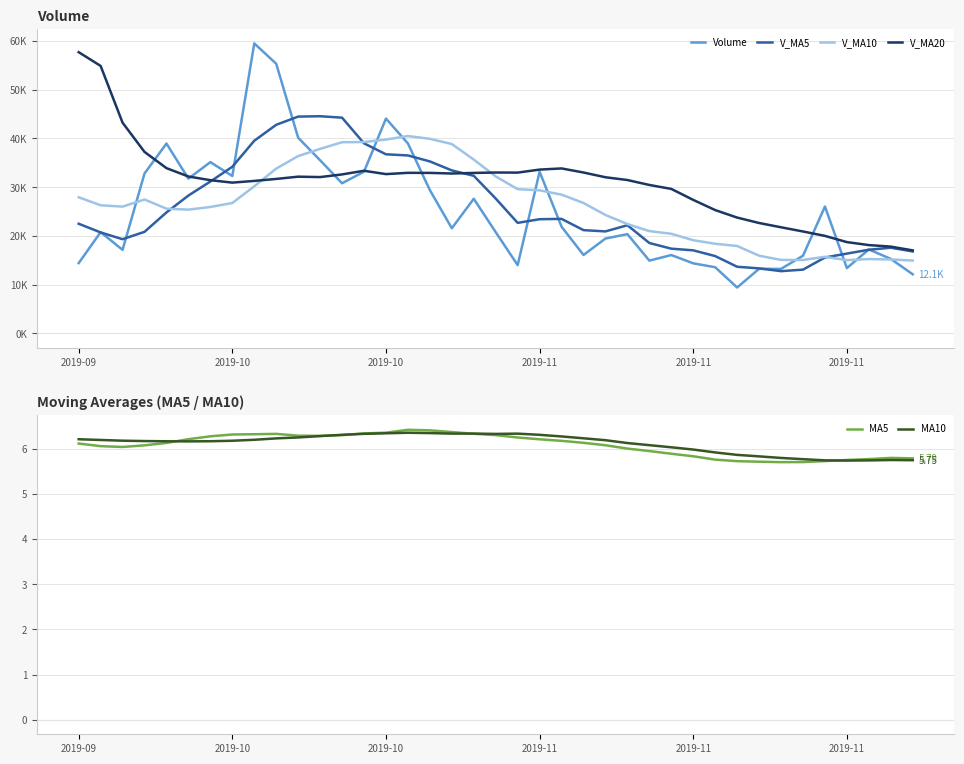

Is the value of MA10 at 13 greater than the value of V_MA10 at 37?

No